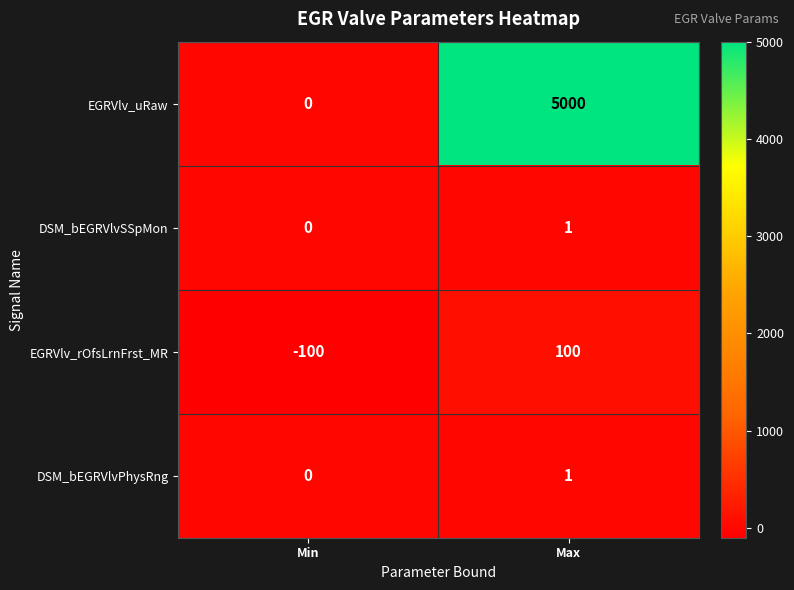

How many categories are shown in the chart?

2